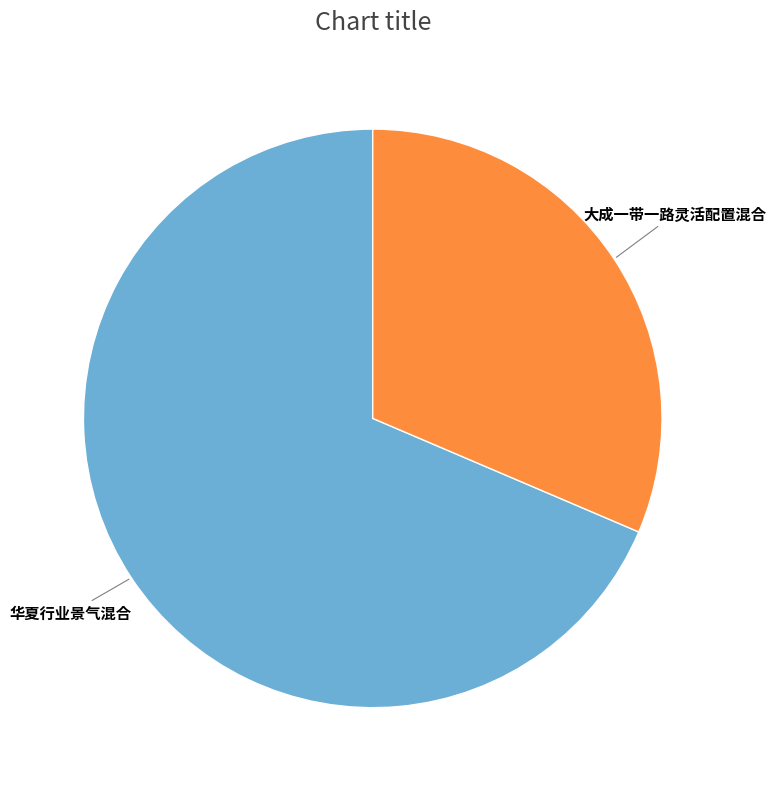

Does any single category account for the majority?

Yes